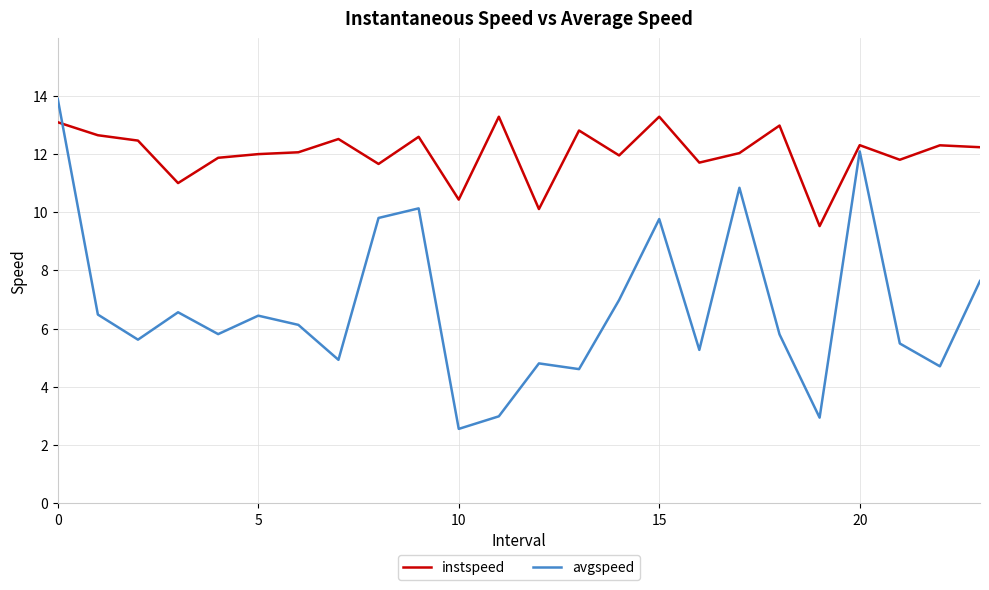

What is the minimum value for instspeed?

9.5